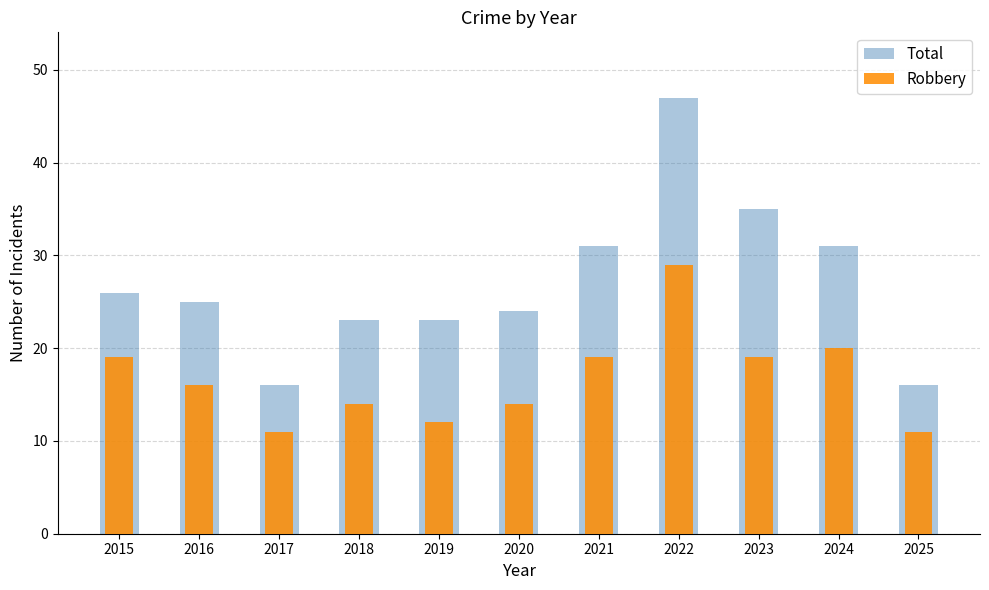

Is it true that Total equals 31 at 2024?

True